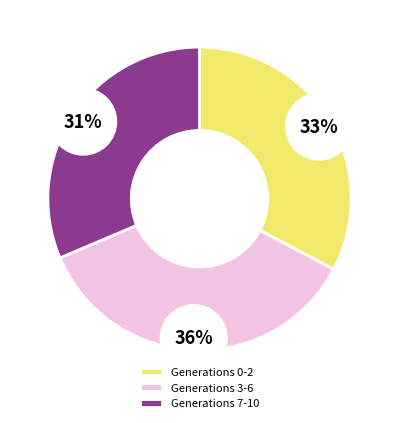

What is the ratio of the value at 5 to the value at 7?

1.1